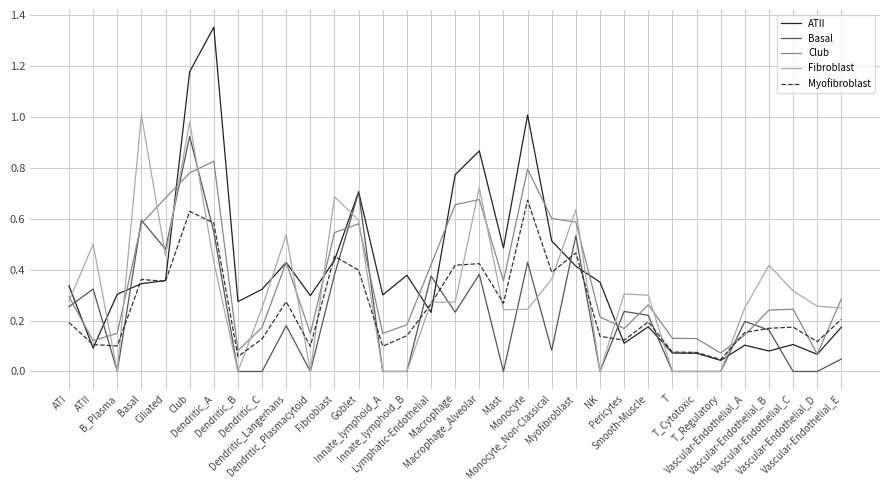

What is the total value across all series at ATI?

1.4